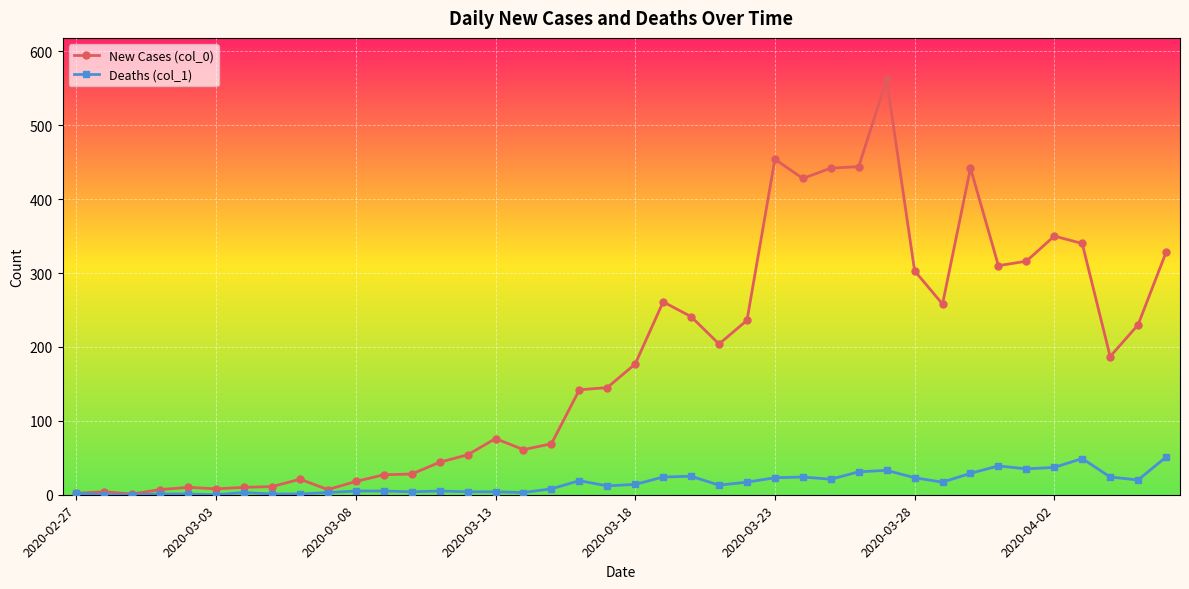

In New Cases (col_0), how many points are higher than both neighbors (excluding endpoints)?

9